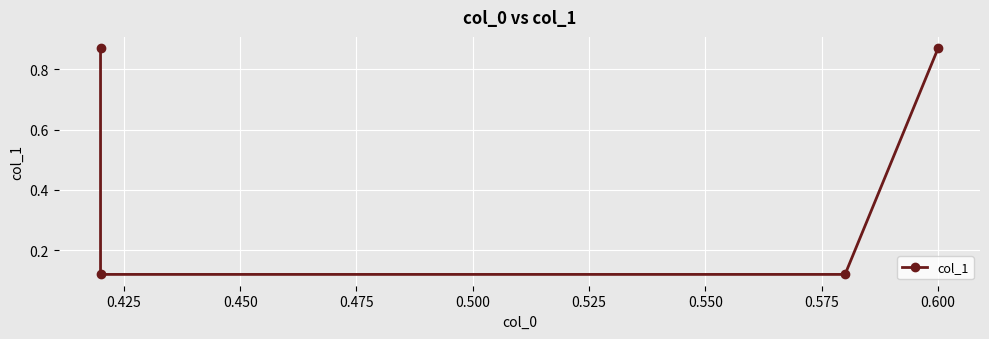

The value at 0.425 is 0.2. True or false?

False